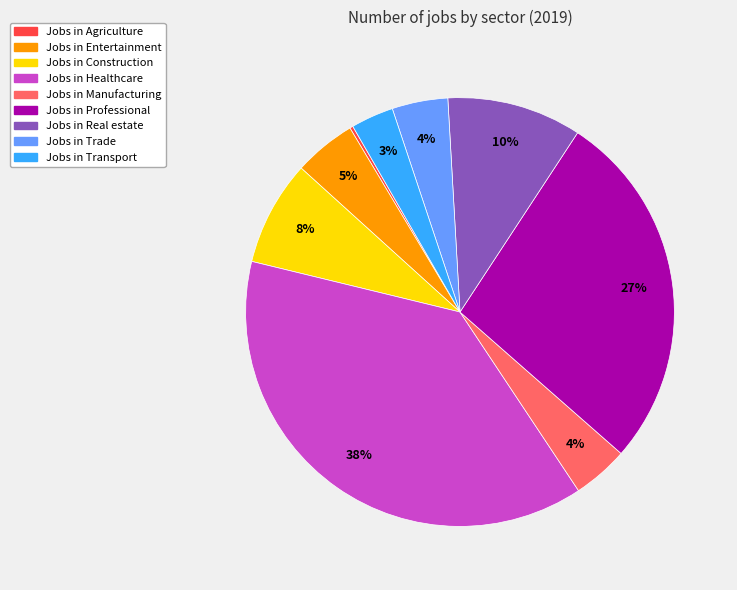

Is there any slice that represents more than half of the pie?

No